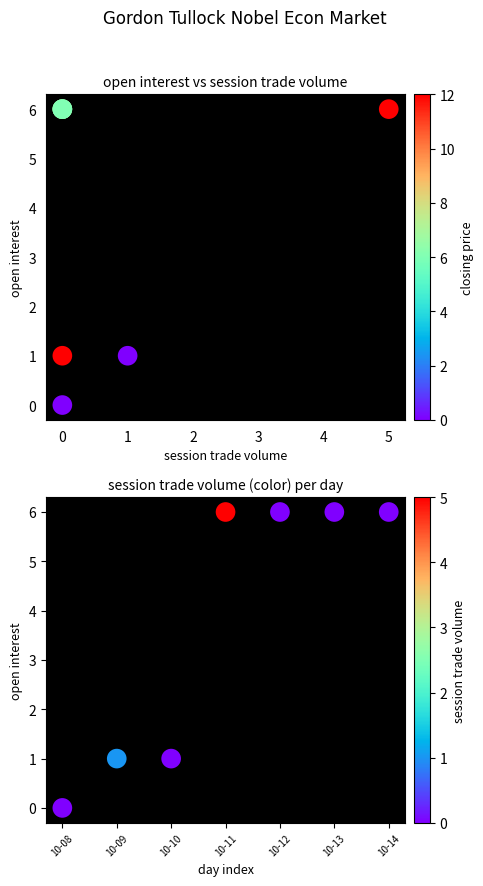

At how many categories does at least one series exceed 0?

6